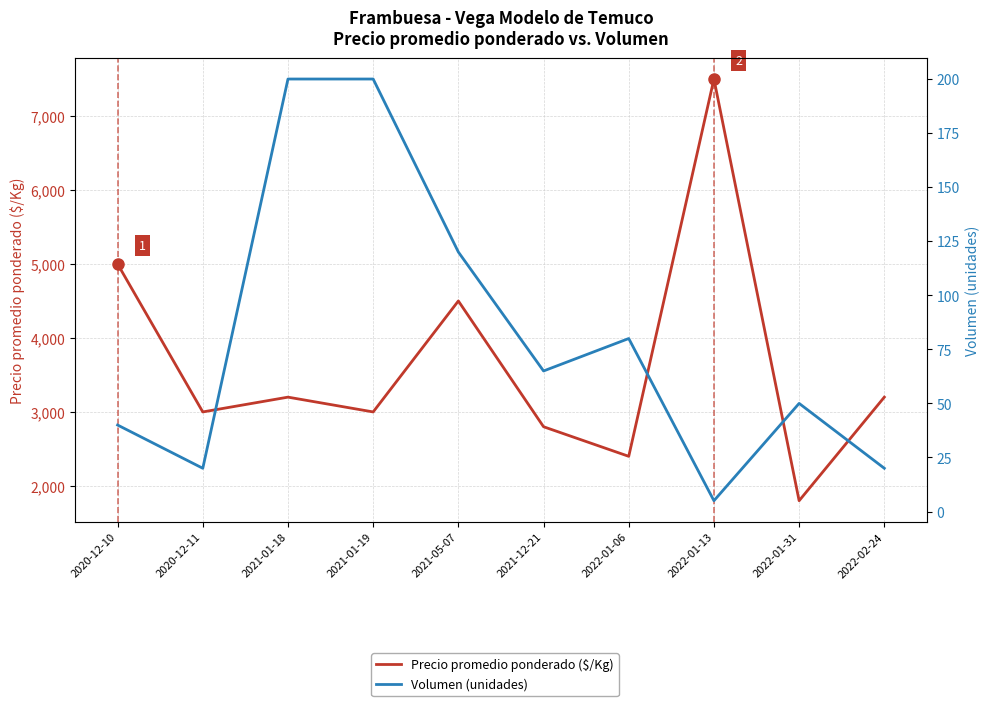

What is the difference between the maximum and minimum values in the Volumen (unidades) series?

195